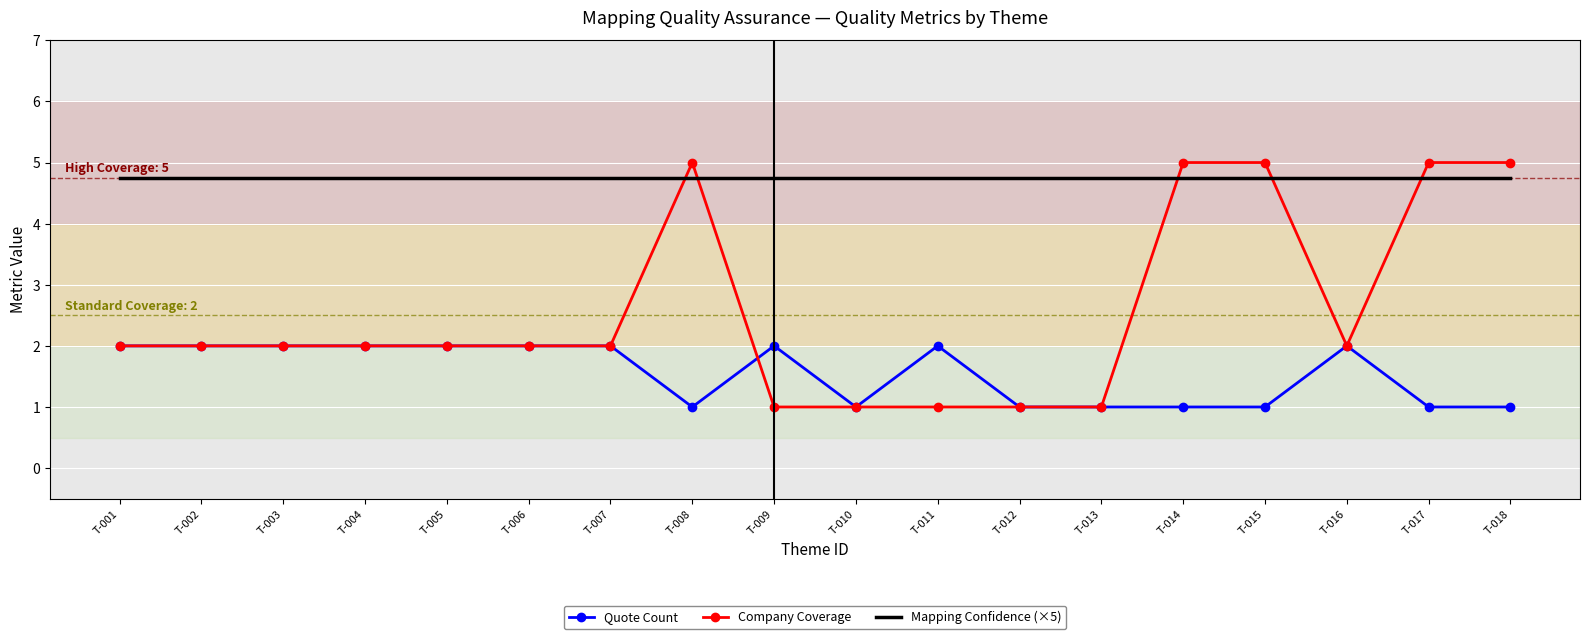

Which series has the largest total across all categories?

Mapping Confidence (×5)